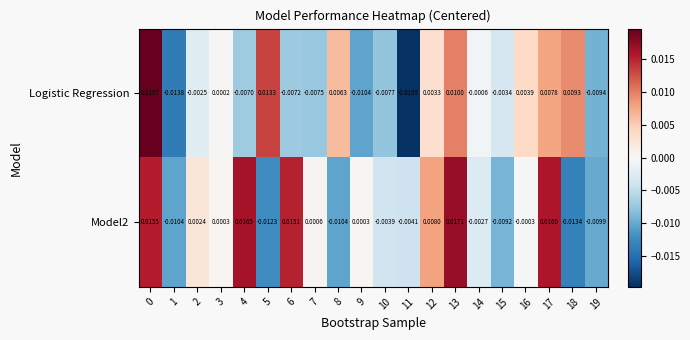

At how many categories does at least one series exceed 0?

14